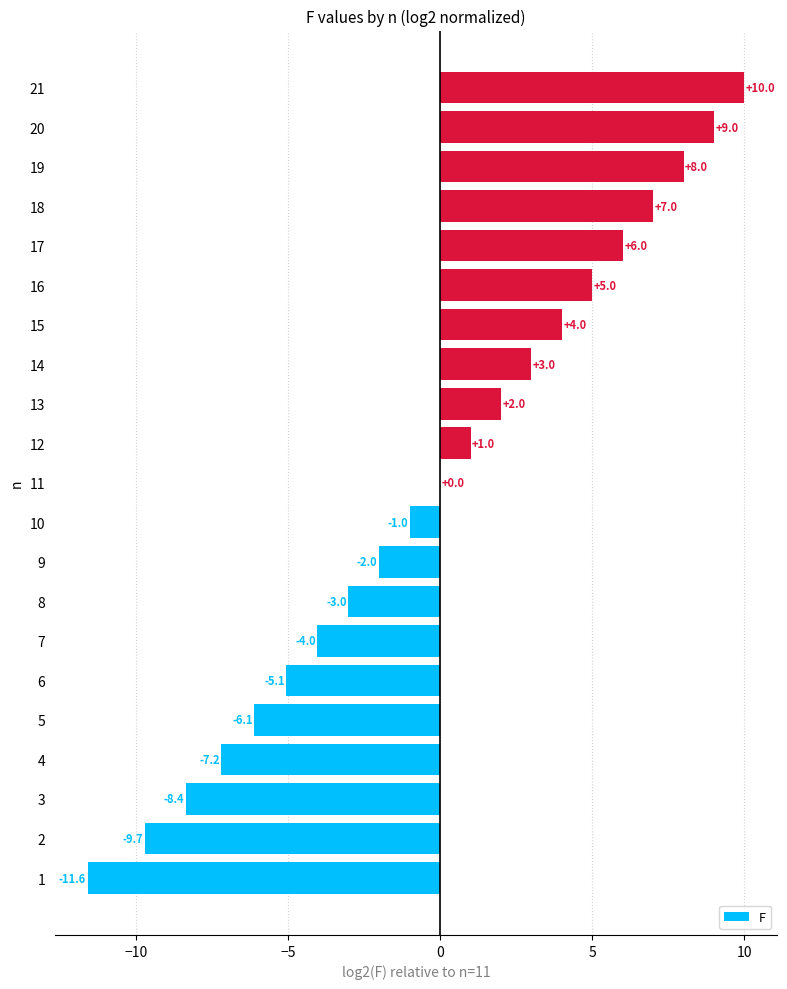

Reading top to bottom, transcribe all the data shown in this chart.

21=10.0	20=9.0	19=8.0	18=7.0	17=6.0	16=5.0	15=4.0	14=3.0	13=2.0	12=1.0	11=0.0	10=-1.0	9=-2.0	8=-3.0	7=-4.0	6=-5.1	5=-6.1	4=-7.2	3=-8.4	2=-9.7	1=-11.6